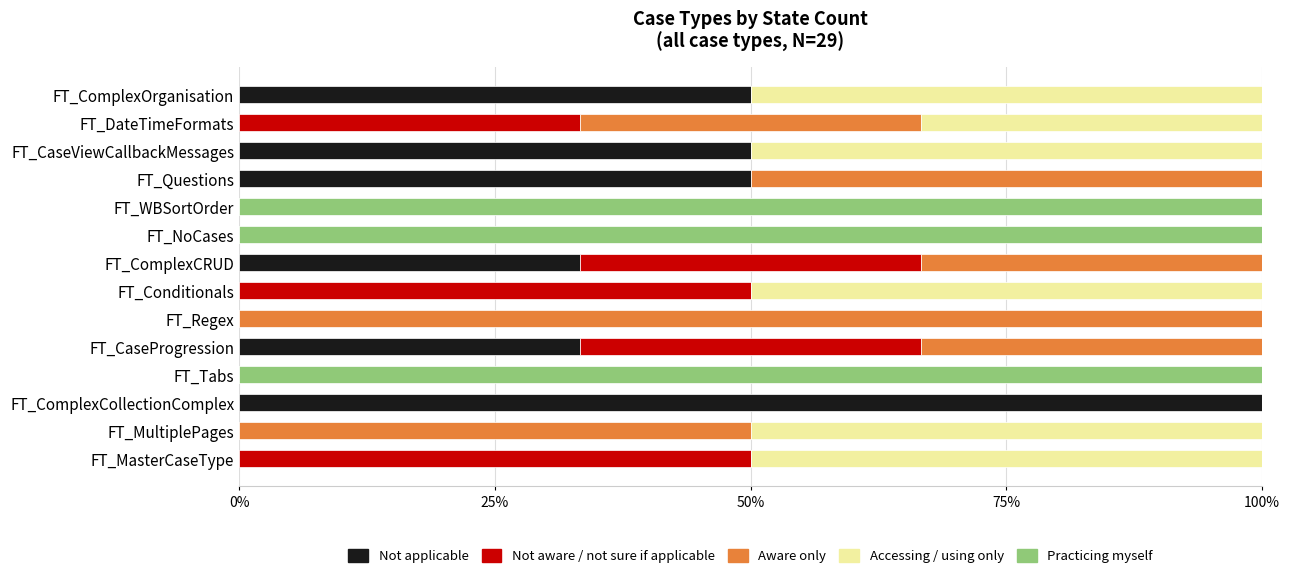

How many data points does each series have?

14